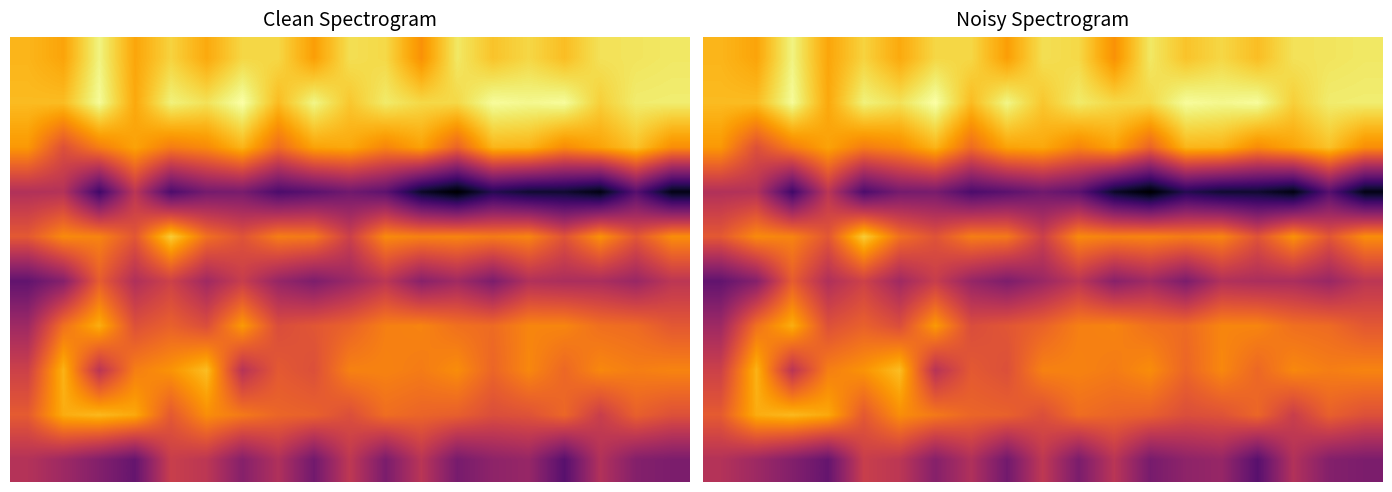

What is the maximum value shown in the chart?

78.3